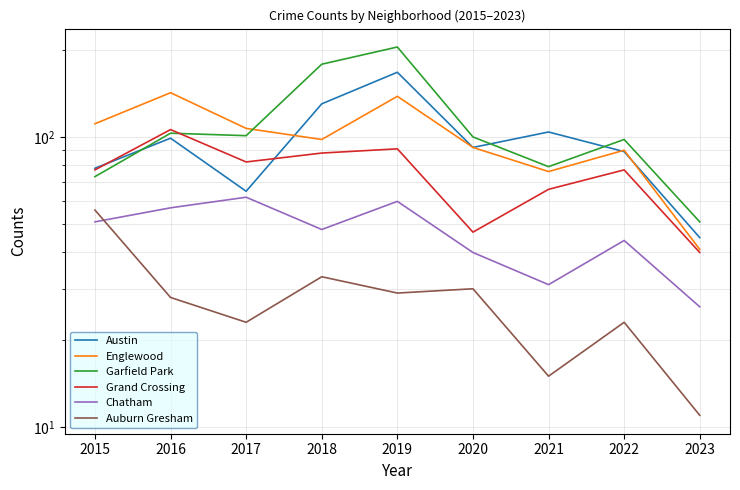

Rank the series at 2016 from lowest to highest value.

Auburn Gresham, Chatham, Austin, Garfield Park, Grand Crossing, Englewood